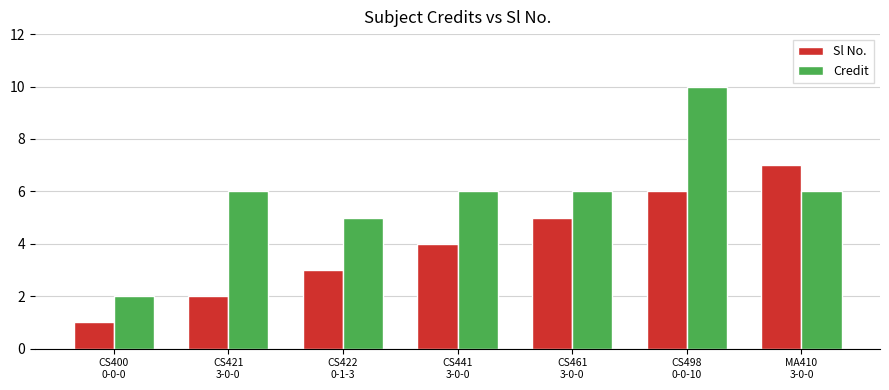

What is the label of the 2nd bar from the left?

CS421
3-0-0